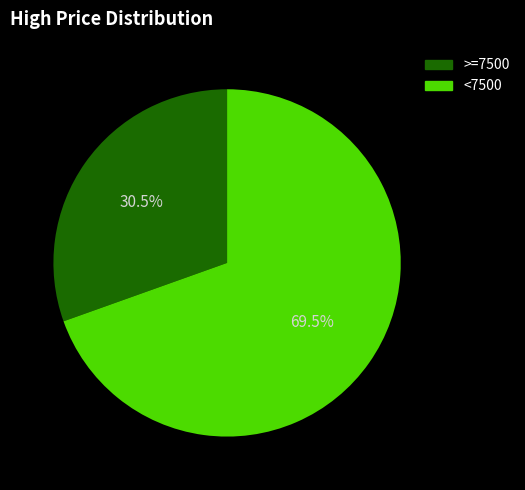

Is there a majority slice in this chart?

Yes